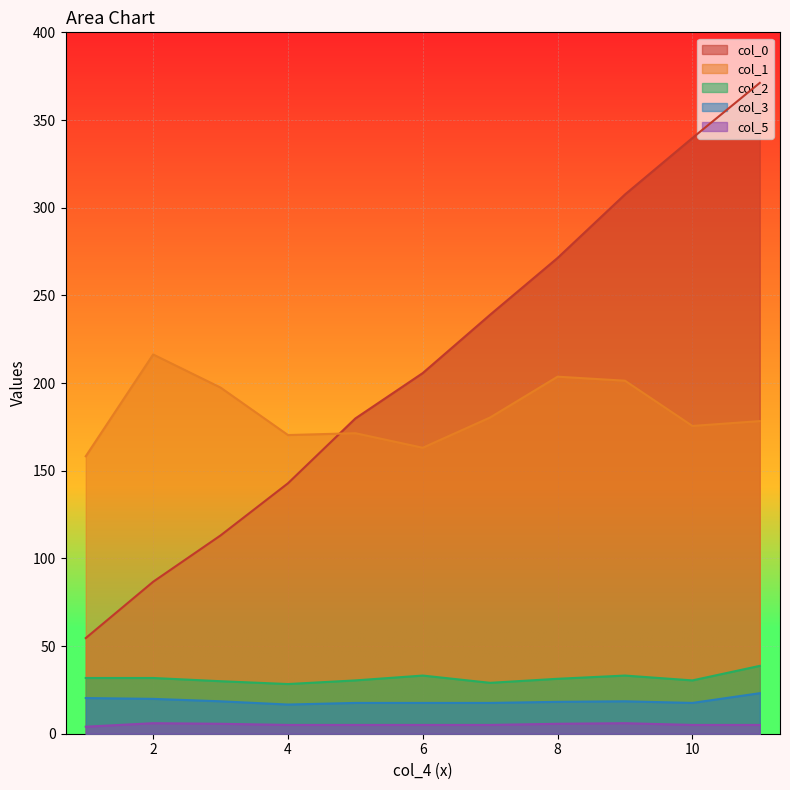

How many distinct data groups are displayed?

5